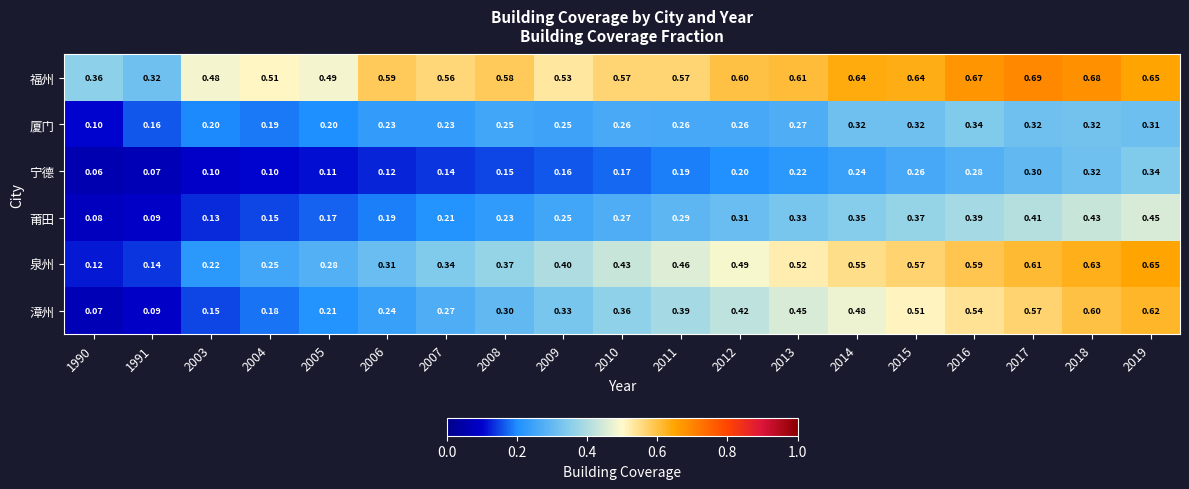

Is the value of 厦门 at 2003 greater than the value of 莆田 at 2013?

No